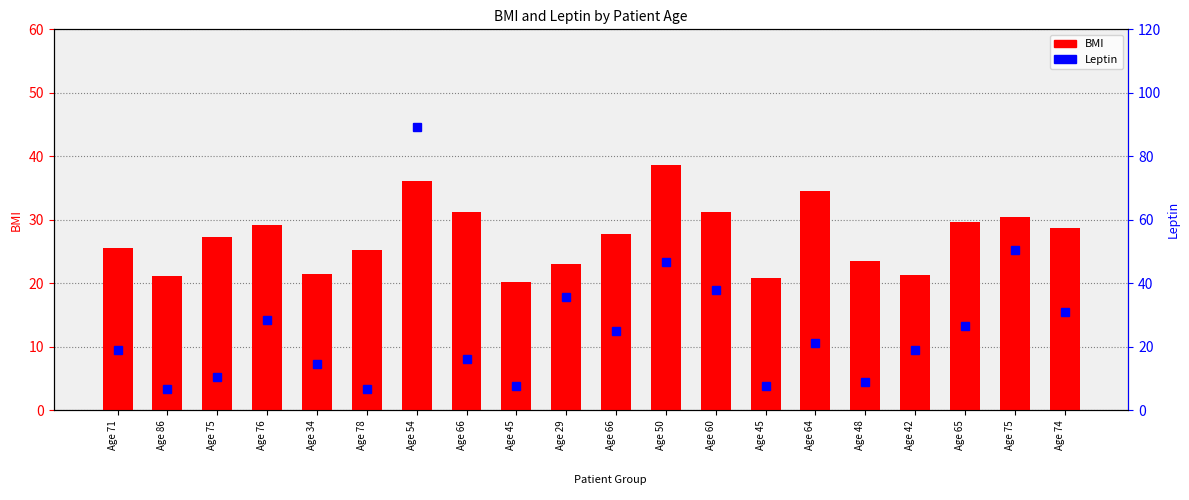

Which series has the largest total across all categories?

BMI